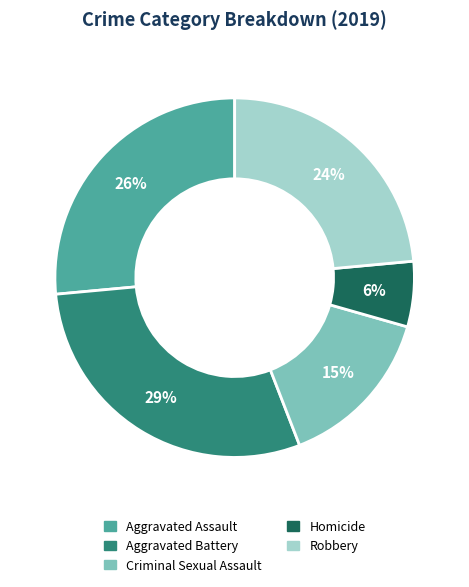

Approximately how many times larger is the value at Homicide compared to Criminal Sexual Assault?

0.4